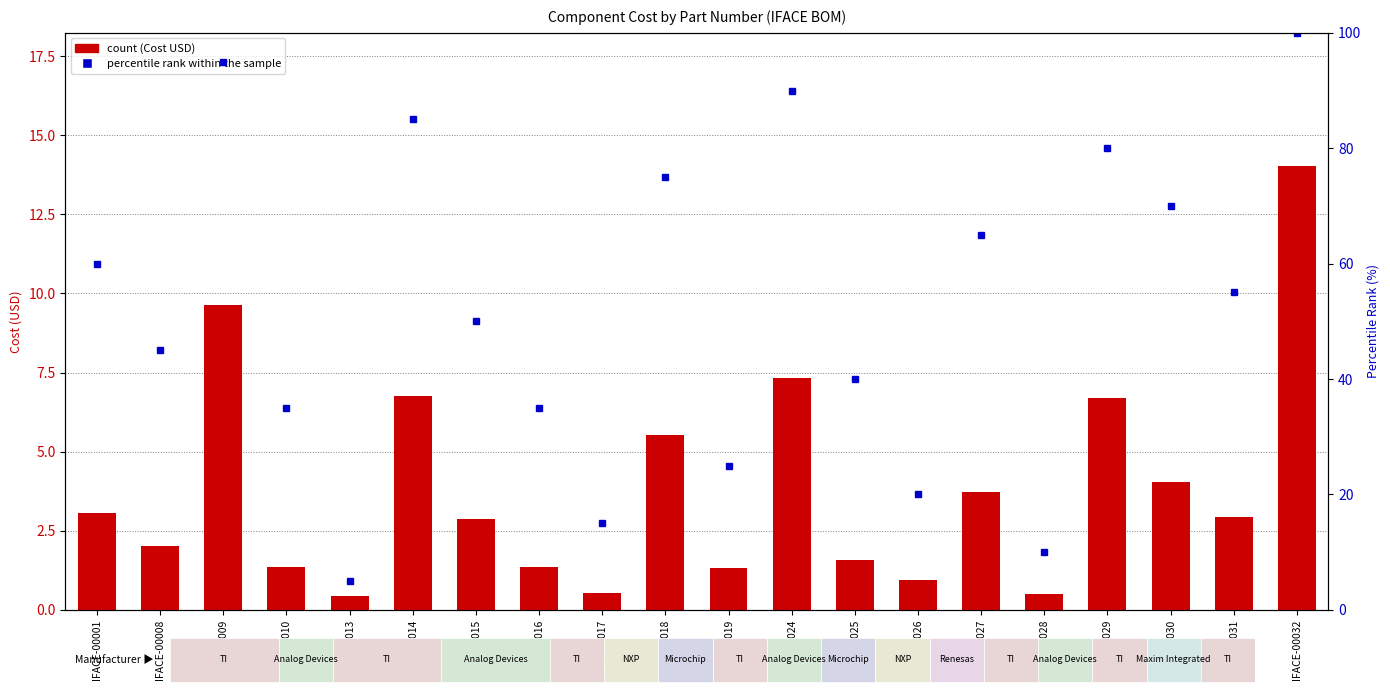

At how many categories does at least one series exceed 21?

16